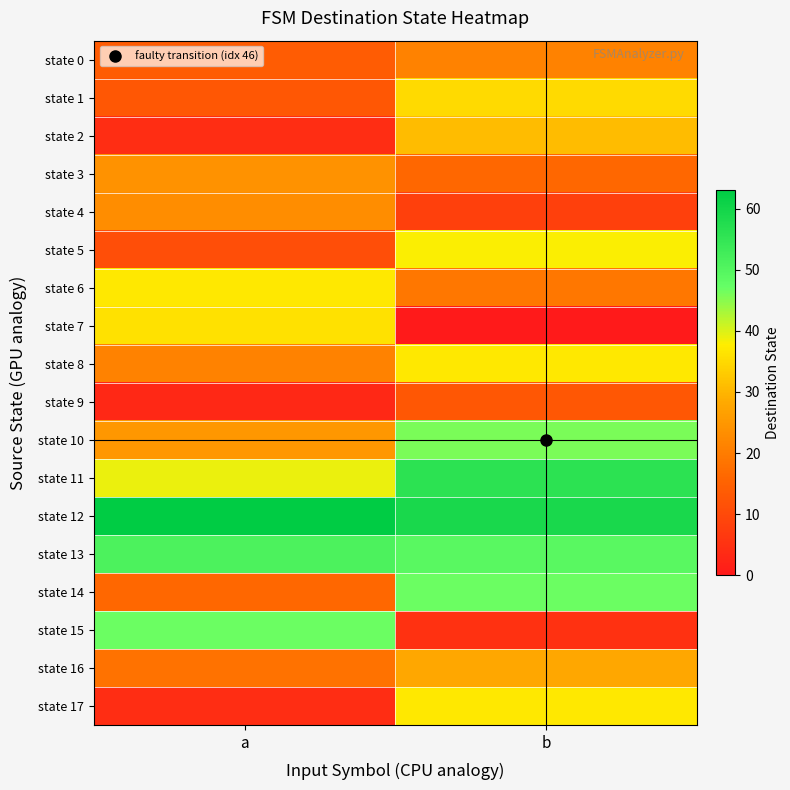

Reading left to right, what are all the values shown in this chart?

state 0: a=14	b=21
state 1: a=13	b=35
state 2: a=4	b=31
state 3: a=24	b=16
state 4: a=23	b=8
state 5: a=11	b=38
state 6: a=37	b=19
state 7: a=36	b=0
state 8: a=21	b=37
state 9: a=3	b=13
state 10: a=25	b=46
state 11: a=39	b=56
state 12: a=63	b=59
state 13: a=51	b=49
state 14: a=16	b=47
state 15: a=47	b=5
state 16: a=18	b=28
state 17: a=4	b=37